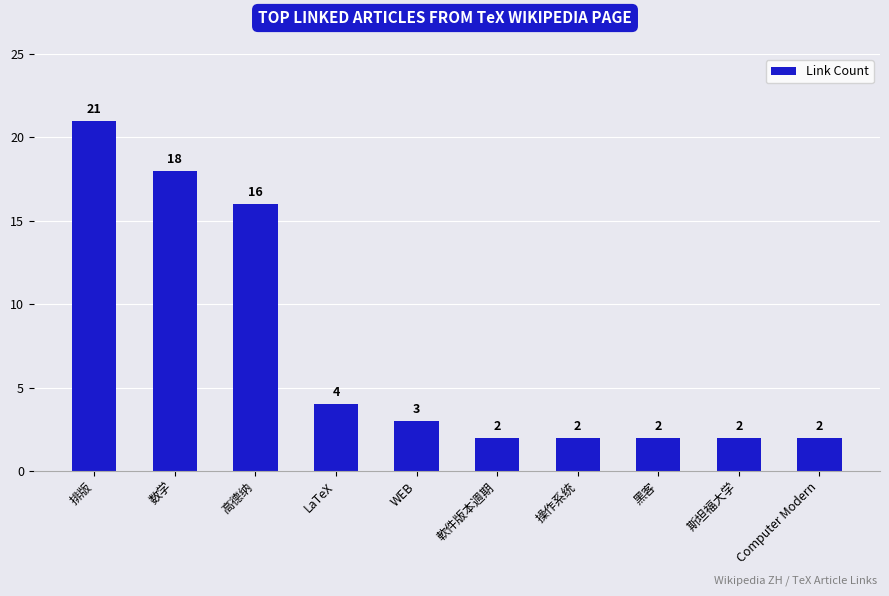

What is the value of the 2nd bar from the left?

18